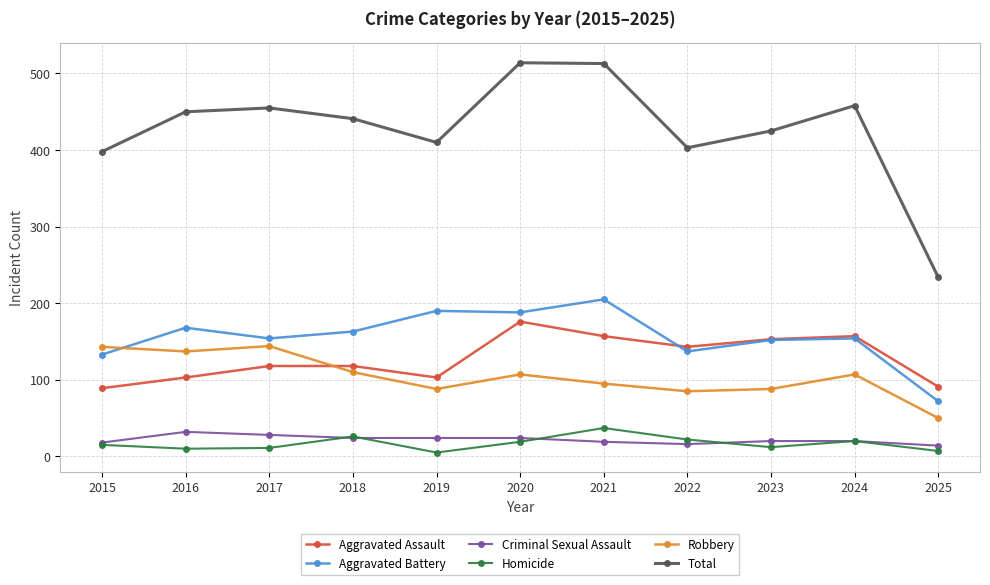

How many lines are shown in the chart?

6